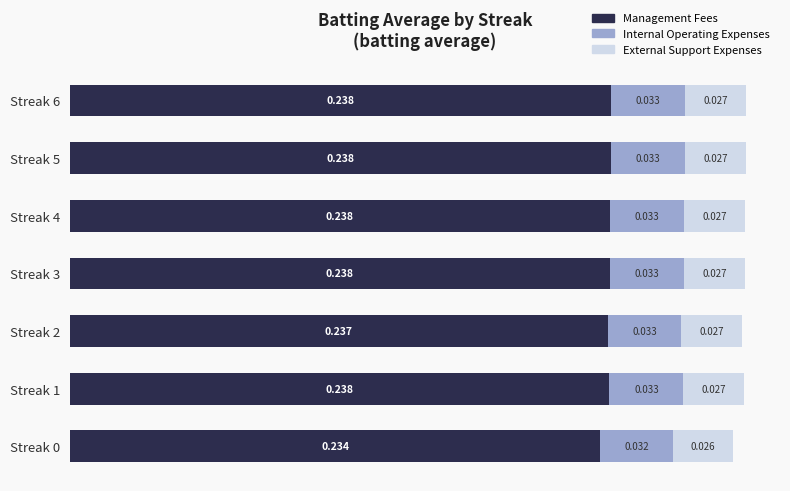

Count the number of data series in this chart.

3